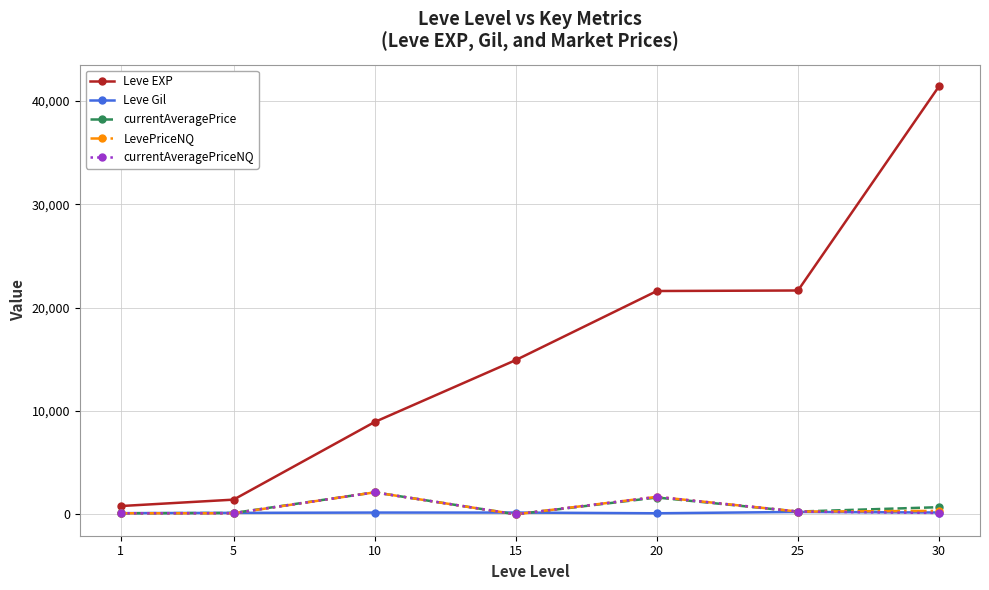

How many data points does each series have?

7